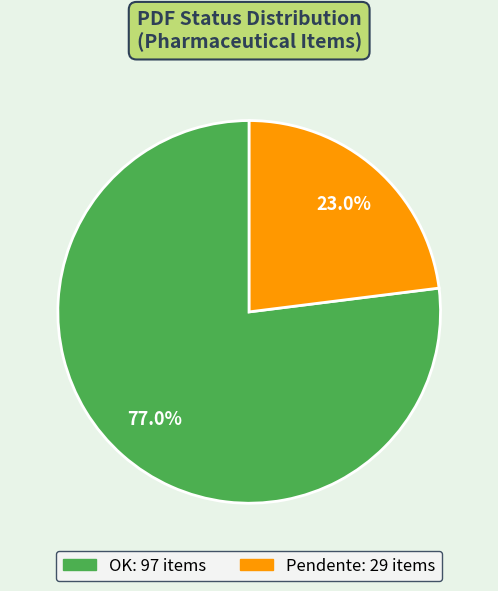

To the nearest percent, what portion does Pendente represent?

23%